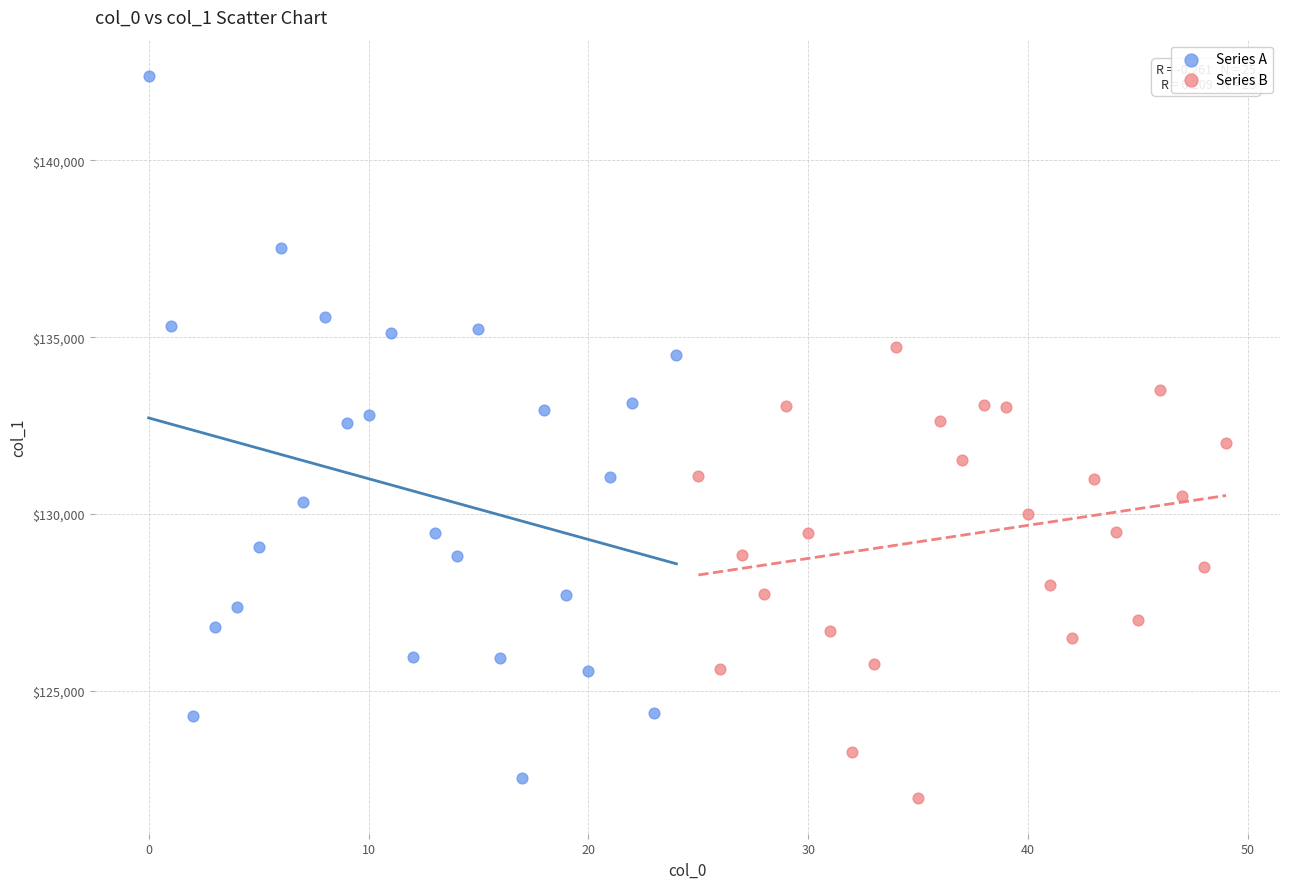

Which series has the widest spread of Y values?

Series A